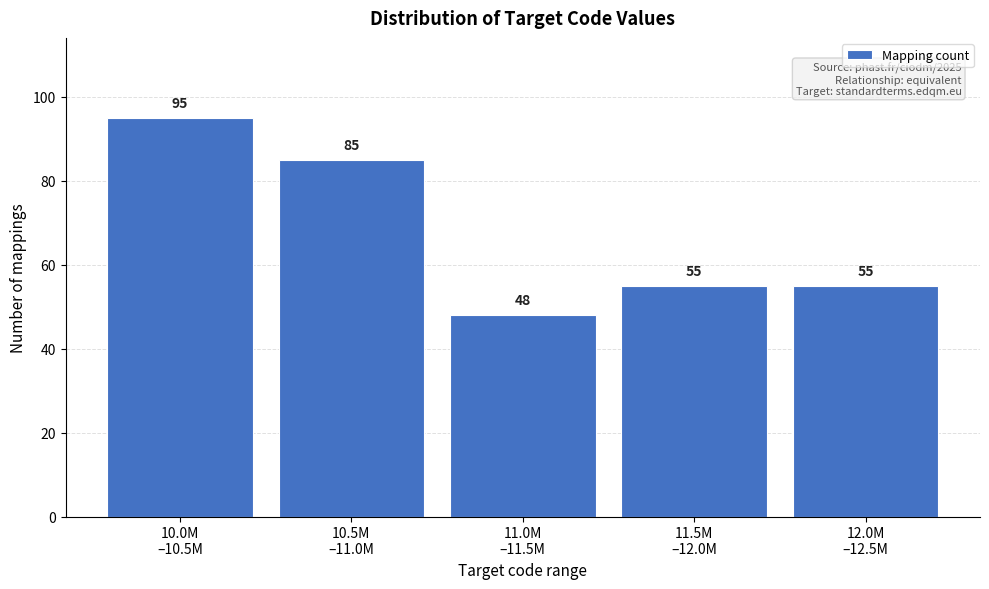

Reading right to left, transcribe all the data shown in this chart.

55	55	48	85	95